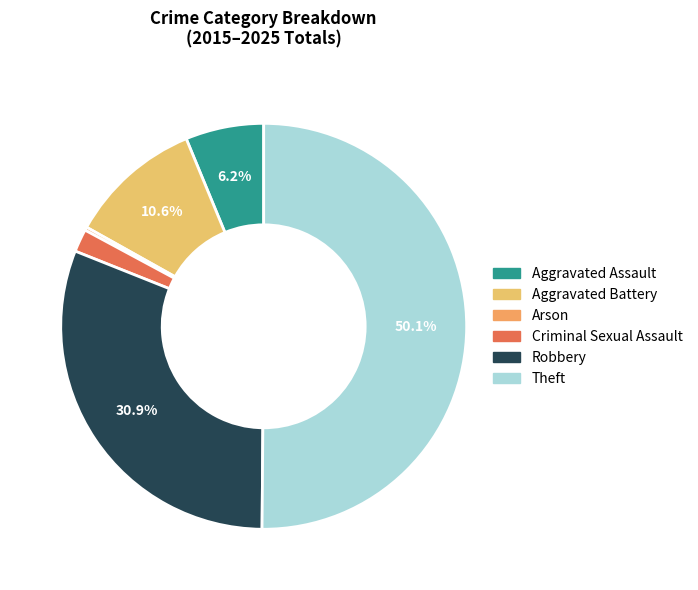

What is the majority slice?

Theft